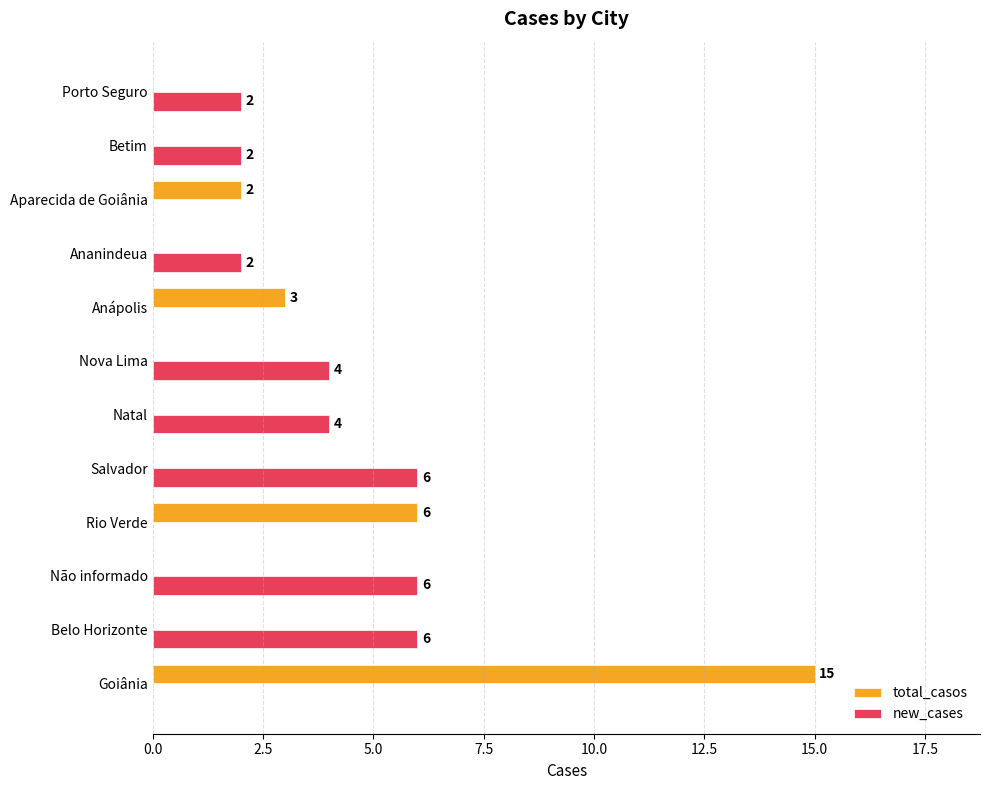

Which series changed the most between Belo Horizonte and Anápolis?

new_cases